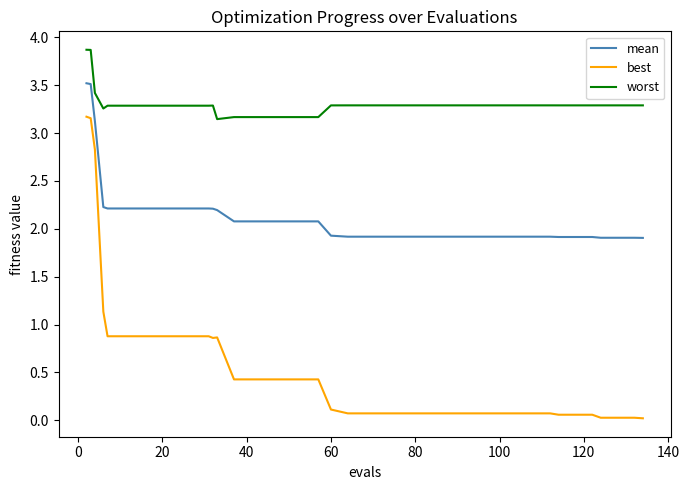

How many lines are shown in the chart?

3